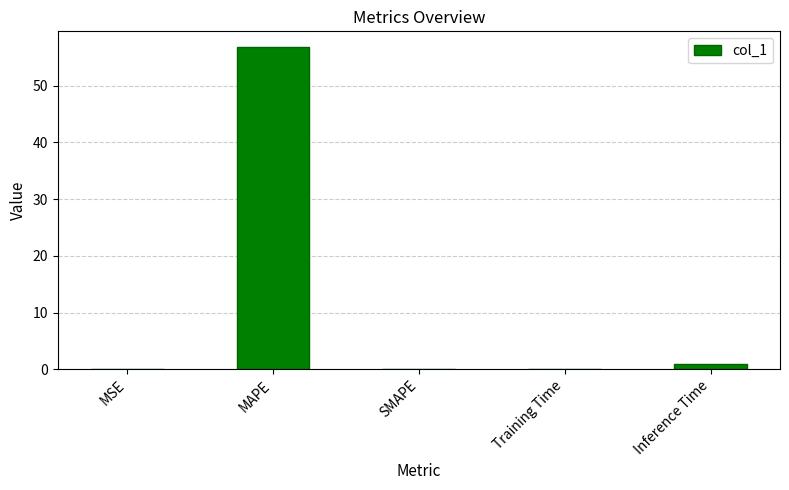

What is the sum of all values?

57.8